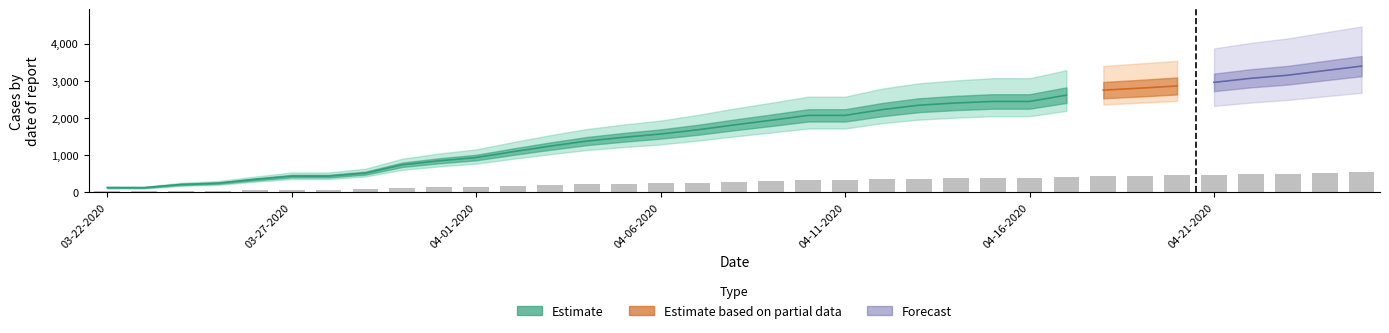

The value of Deaths at 04-05-2020 is 73. True or false?

False